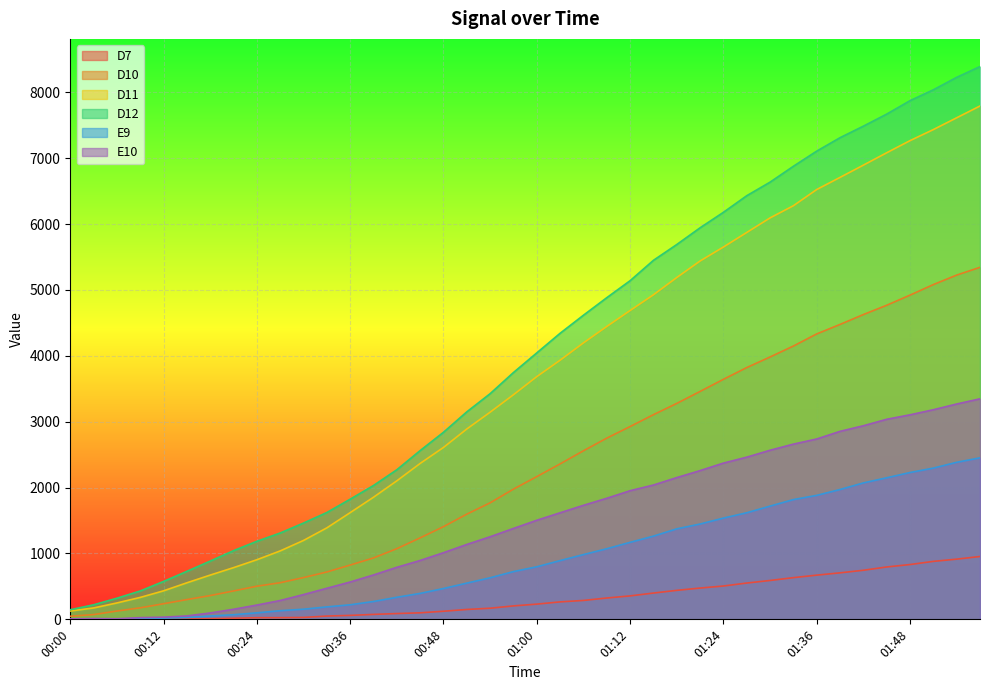

Does the chart display data point markers on the line(s)?

No